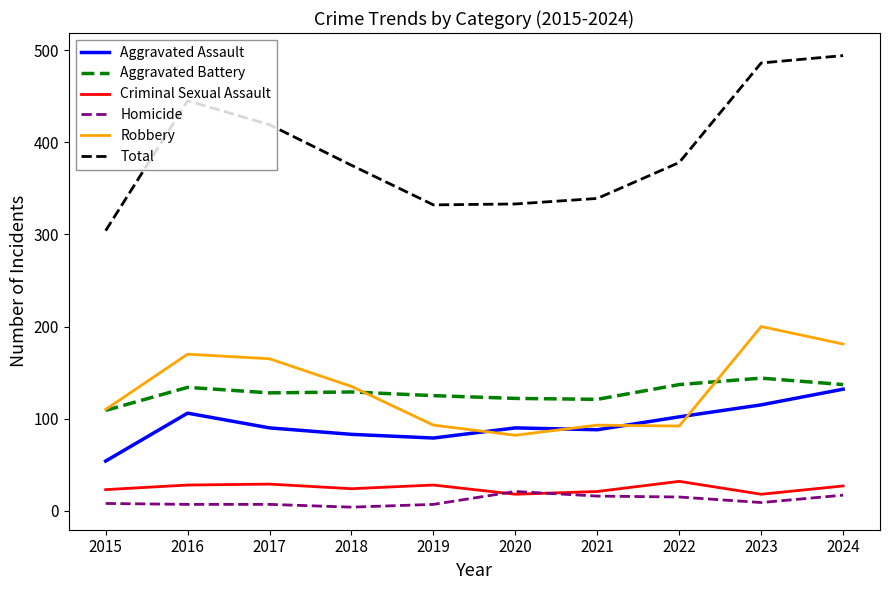

What is the total value across all series at 2017?

838